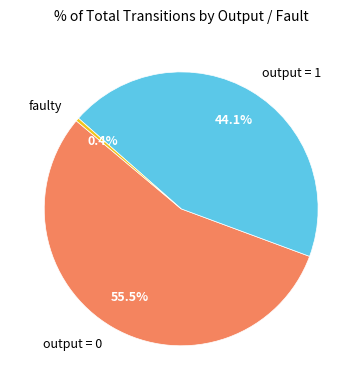

What percentage is the faulty slice, to the nearest percent?

0%